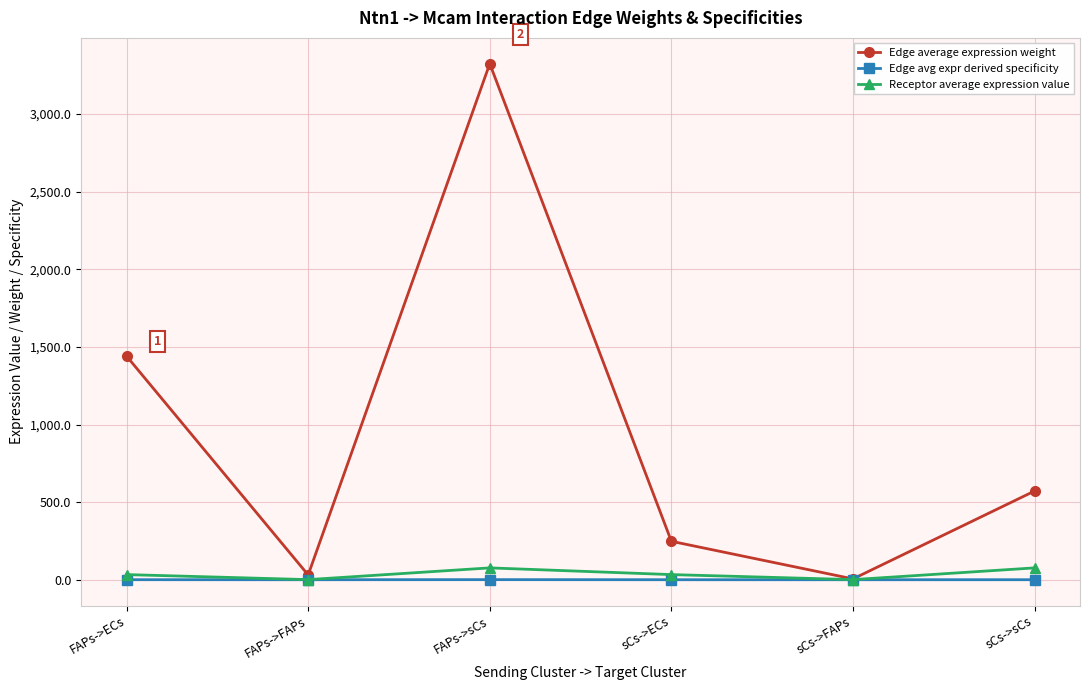

What position from the left is sCs->ECs?

4